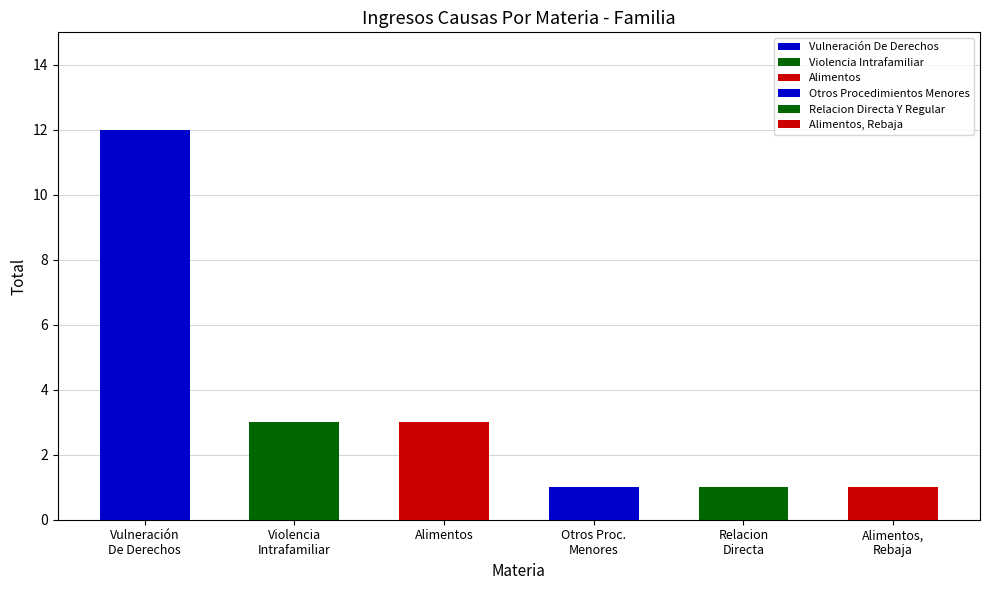

What is the change in value from Alimentos to Alimentos, Rebaja?

-2